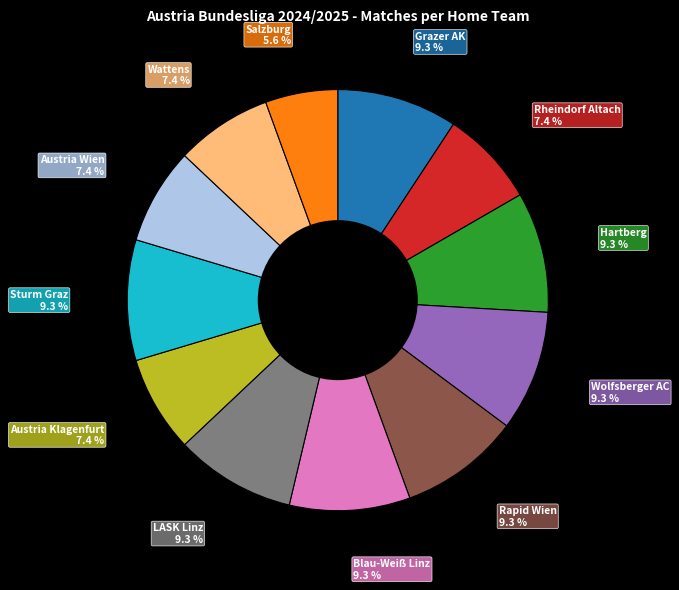

Count the number of slices in the pie.

12